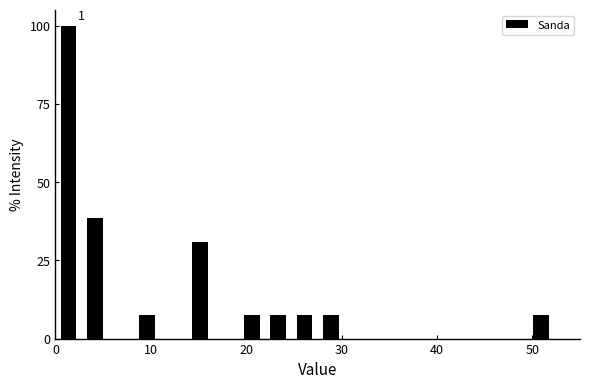

Around what value on the x-axis is the tallest bar? Give the approximate position of its centre, as read against the axis.

1